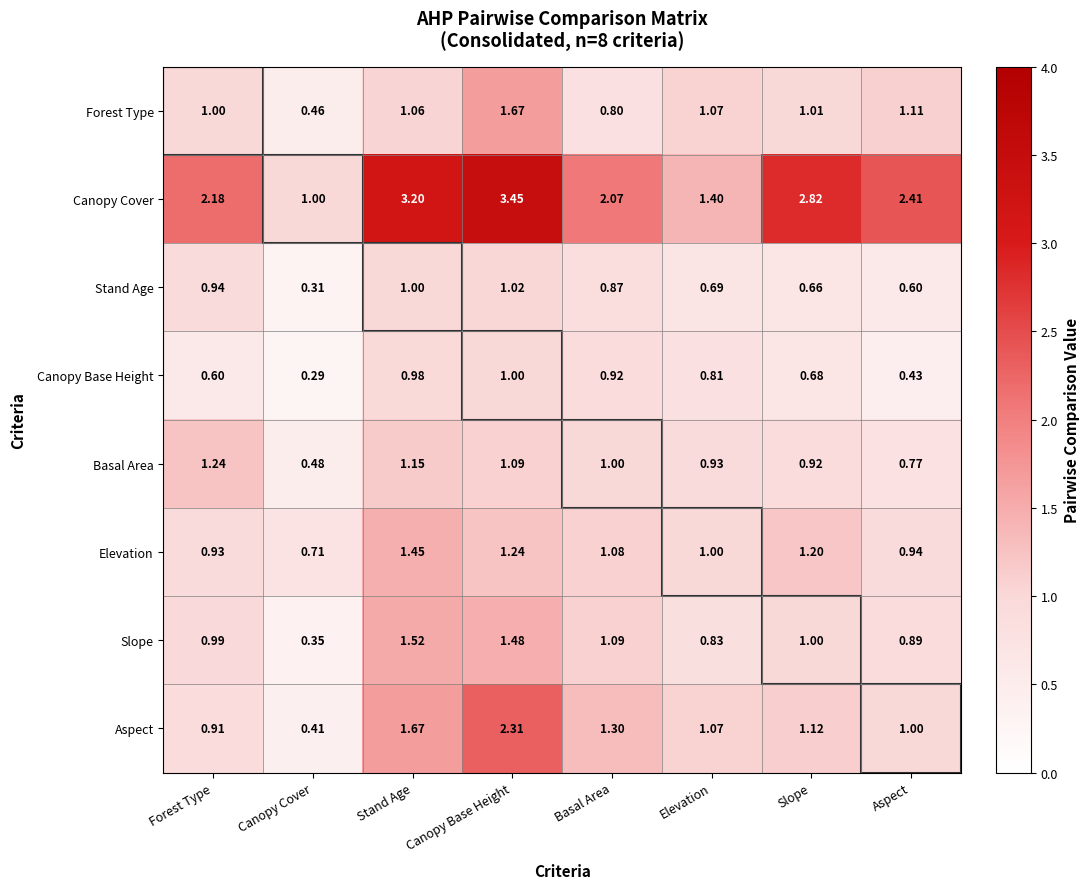

At which category does the chart reach its peak across all series?

Canopy Base Height